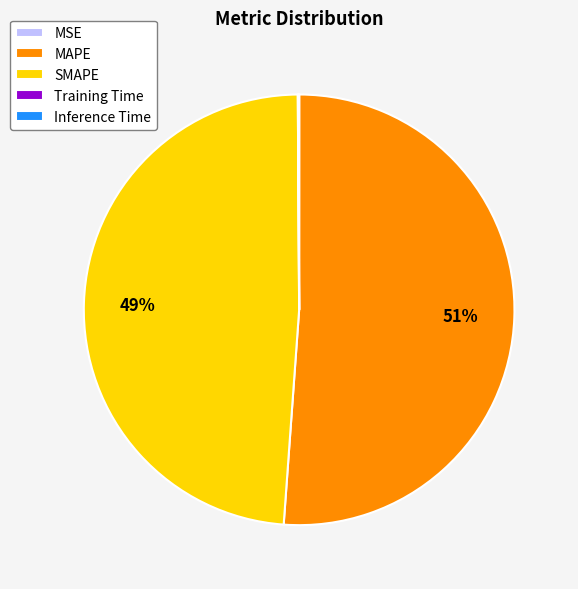

Which category has the biggest portion of the pie?

MAPE